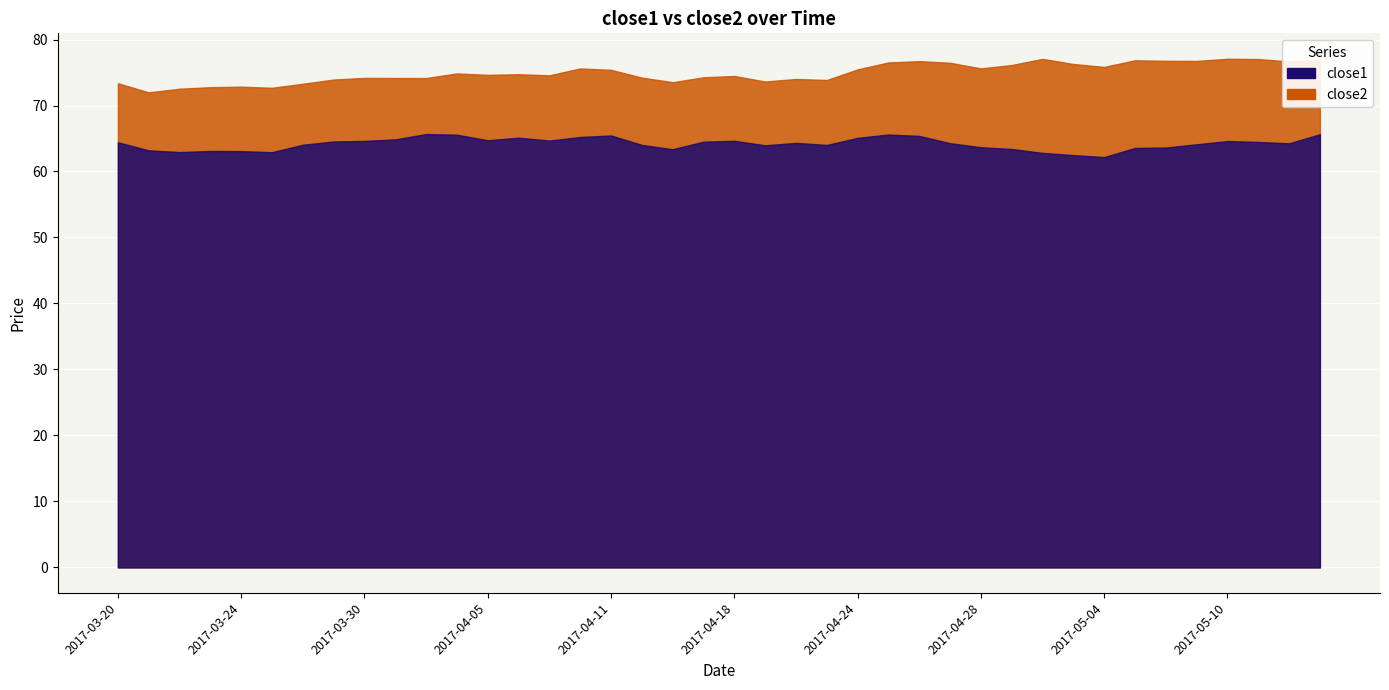

List the labels in order of close1 value, smallest first.

2017-05-04, 2017-05-03, 2017-05-02, 2017-03-27, 2017-03-22, 2017-03-24, 2017-03-23, 2017-03-21, 2017-04-13, 2017-05-01, 2017-05-05, 2017-05-08, 2017-04-28, 2017-04-19, 2017-04-21, 2017-04-12, 2017-03-28, 2017-05-09, 2017-05-12, 2017-04-27, 2017-04-20, 2017-03-20, 2017-05-11, 2017-04-17, 2017-03-29, 2017-05-10, 2017-03-30, 2017-04-18, 2017-04-07, 2017-04-05, 2017-03-31, 2017-04-24, 2017-04-06, 2017-04-10, 2017-04-26, 2017-04-11, 2017-04-04, 2017-04-25, 2017-05-15, 2017-04-03